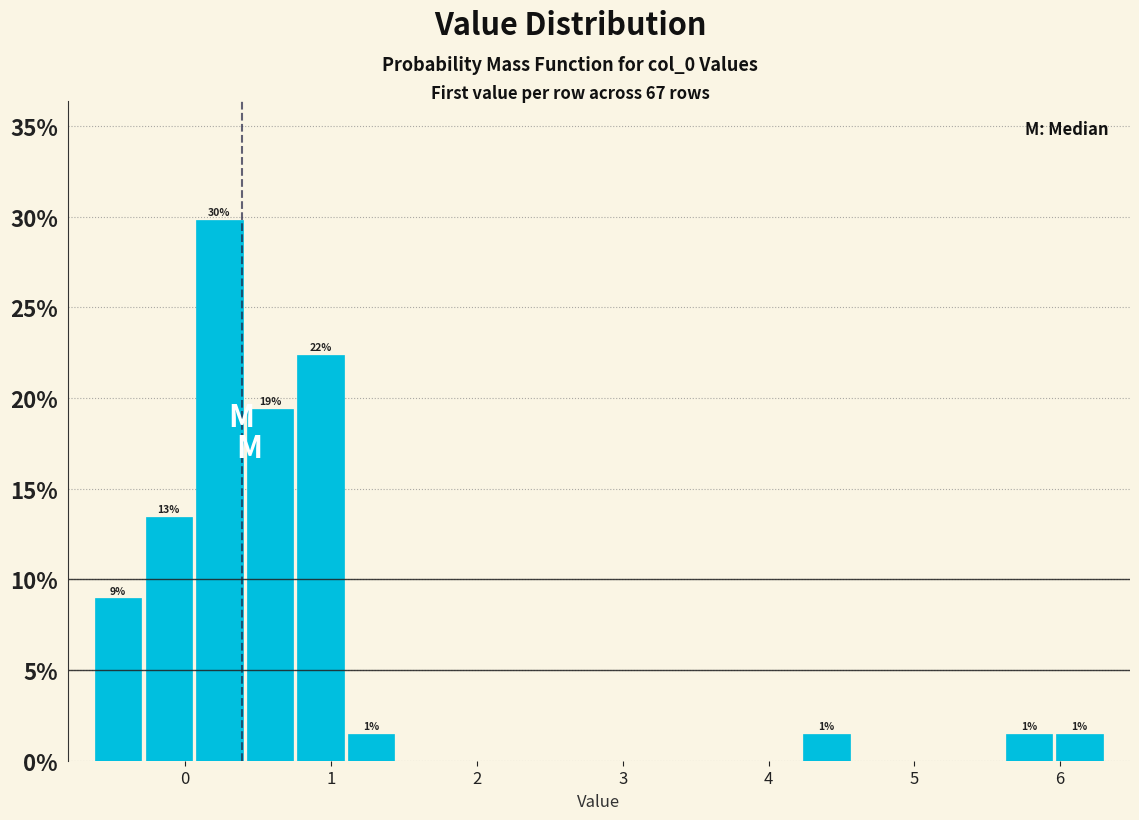

Around what value on the x-axis is the tallest bar? Give the approximate position of its centre, as read against the axis.

0.2